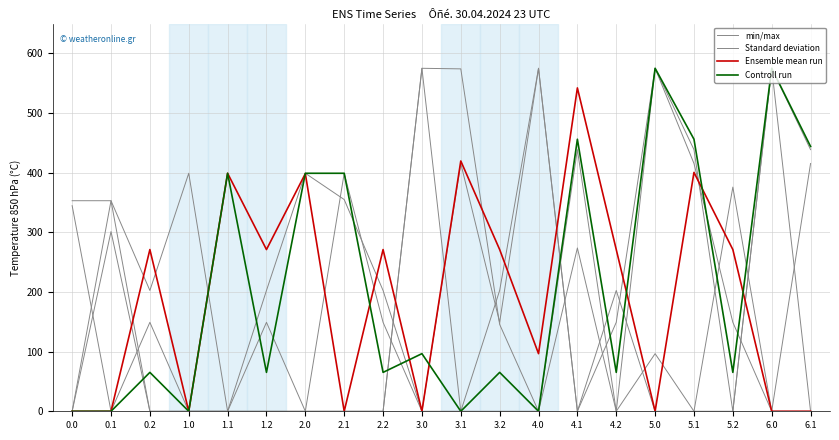

At which category is the sum across all series the highest?

5.0